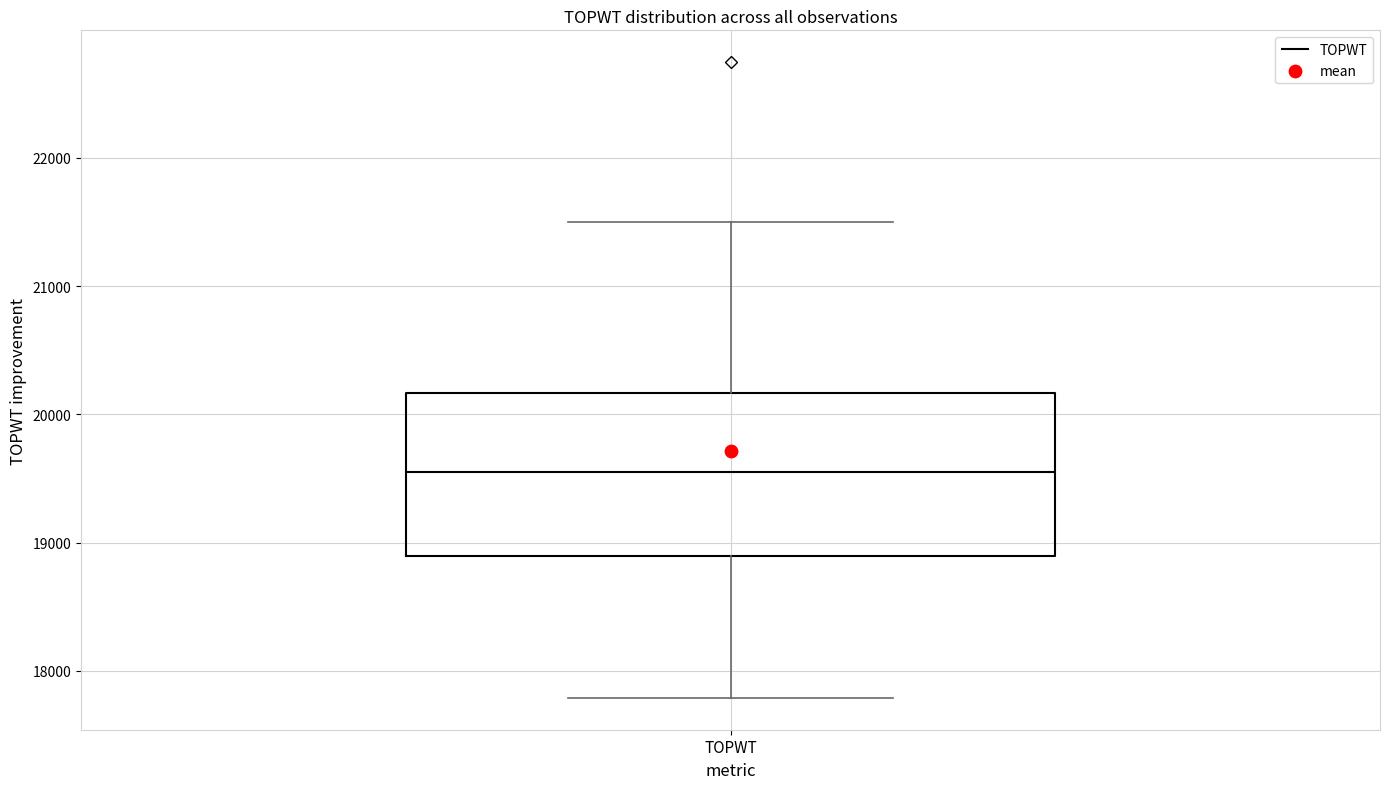

Read this box plot against the y-axis: the position of the median line, the range covered by the box, and the ends of both whiskers. The values are not printed on the chart, so give them approximately, as read against the axis.

median 19600, box 18900 to 20200, whiskers 17800 to 21500